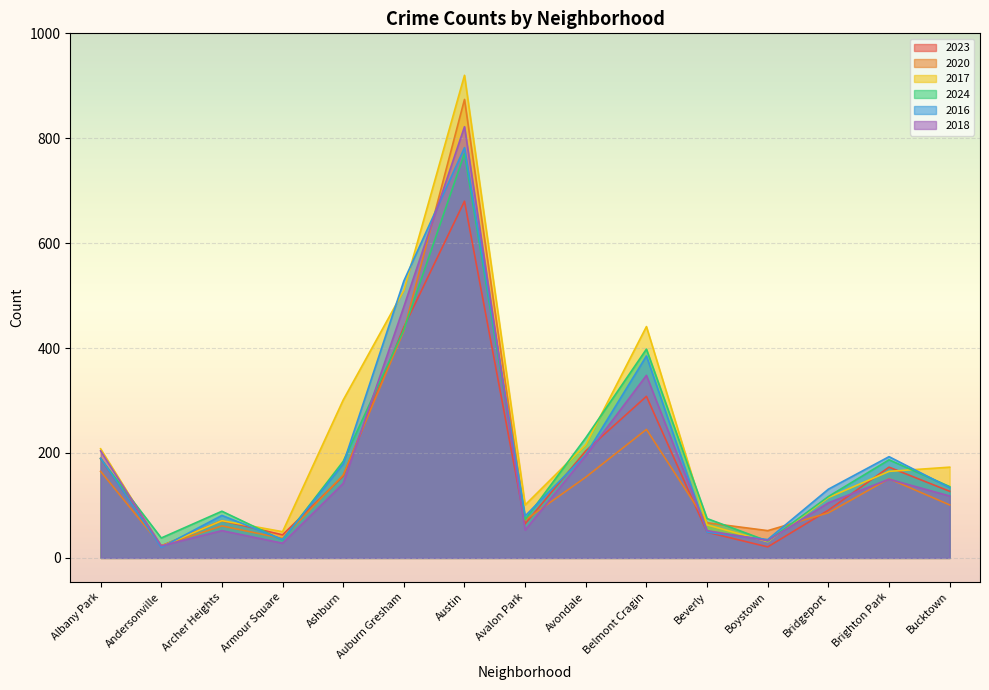

Reading right to left, extract all data points from this chart.

2023: 127	173	91	21	49	308	204	65	680	440	156	44	71	23	189
2020: 101	151	86	52	67	245	154	72	874	433	158	37	61	23	165
2017: 173	165	115	31	63	441	216	101	920	510	301	50	71	22	208
2024: 136	187	117	32	75	398	229	73	771	435	184	34	89	38	189
2016: 134	193	131	35	49	385	197	80	782	528	179	35	81	20	190
2018: 118	150	105	33	52	348	195	53	822	479	142	28	52	23	204